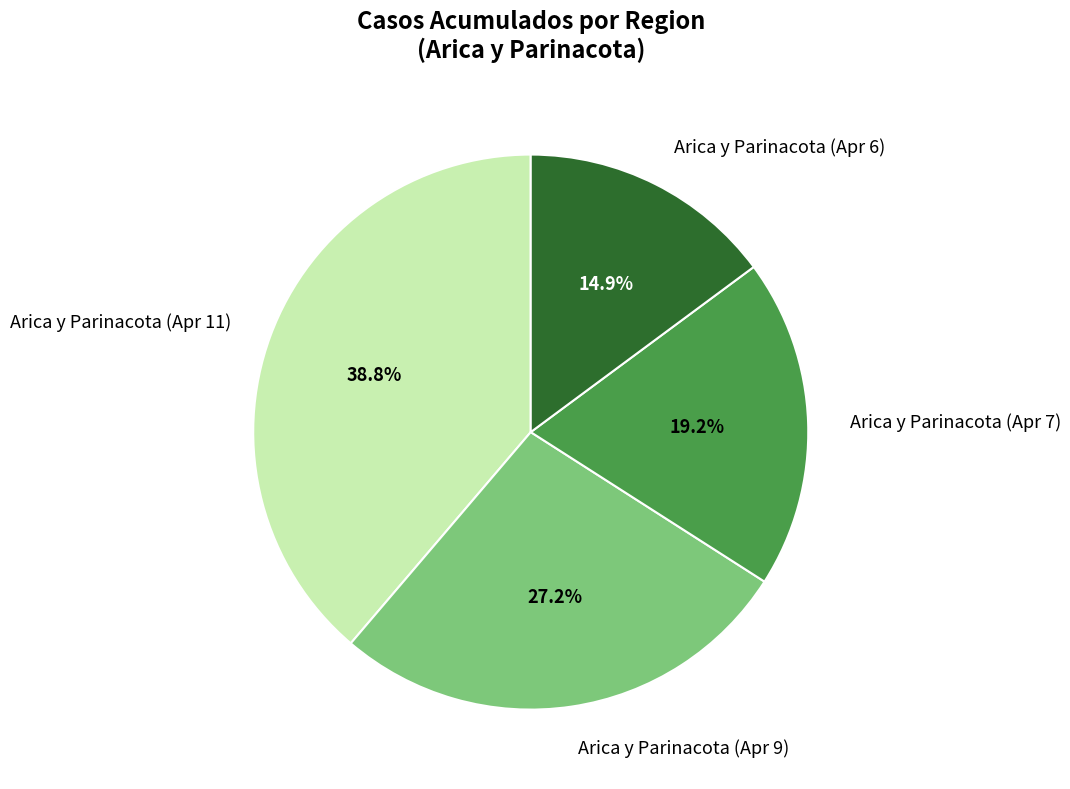

Is there a majority slice in this chart?

No